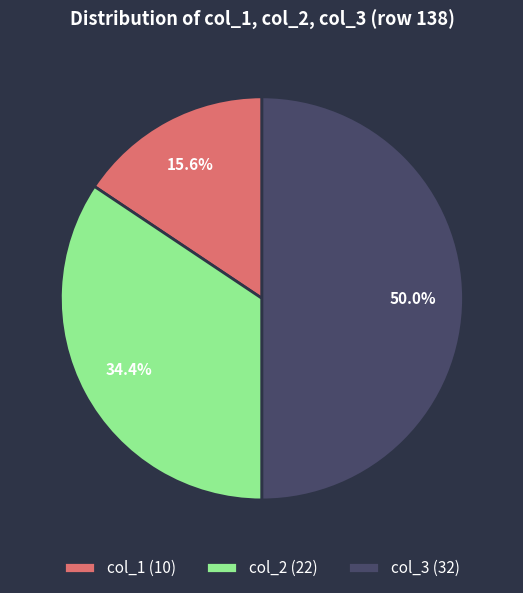

Is the sum of col_1 and col_3 greater than half?

Yes